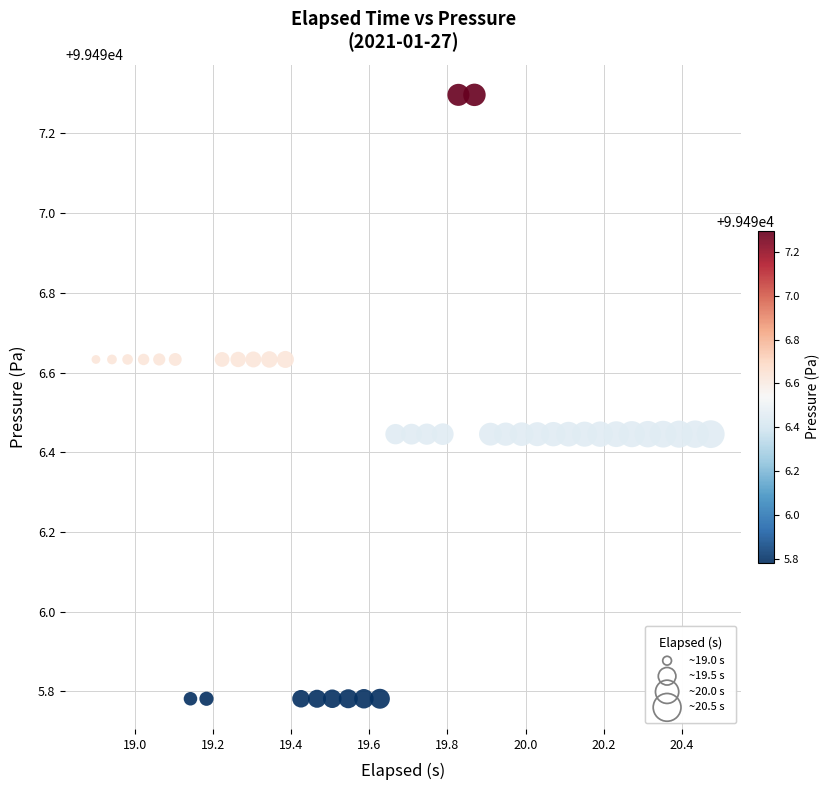

What is the range of Y values (max minus min)?

1.5